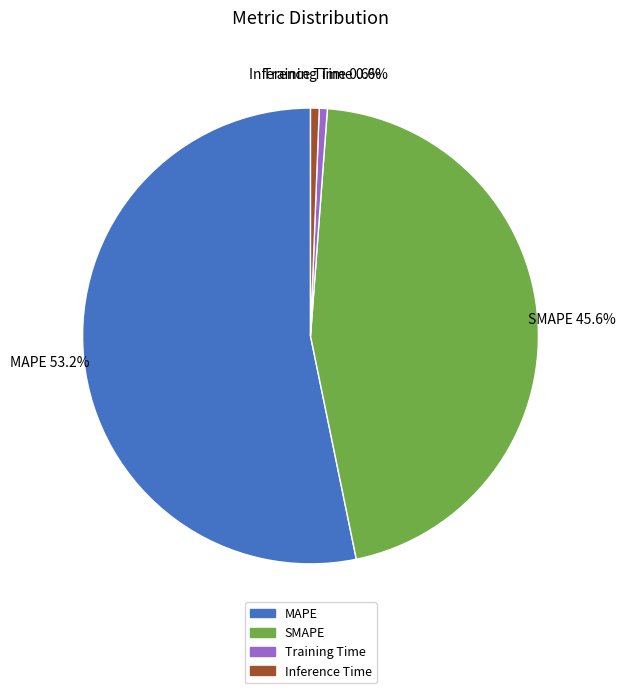

What percentage is the Inference Time slice, to the nearest percent?

1%